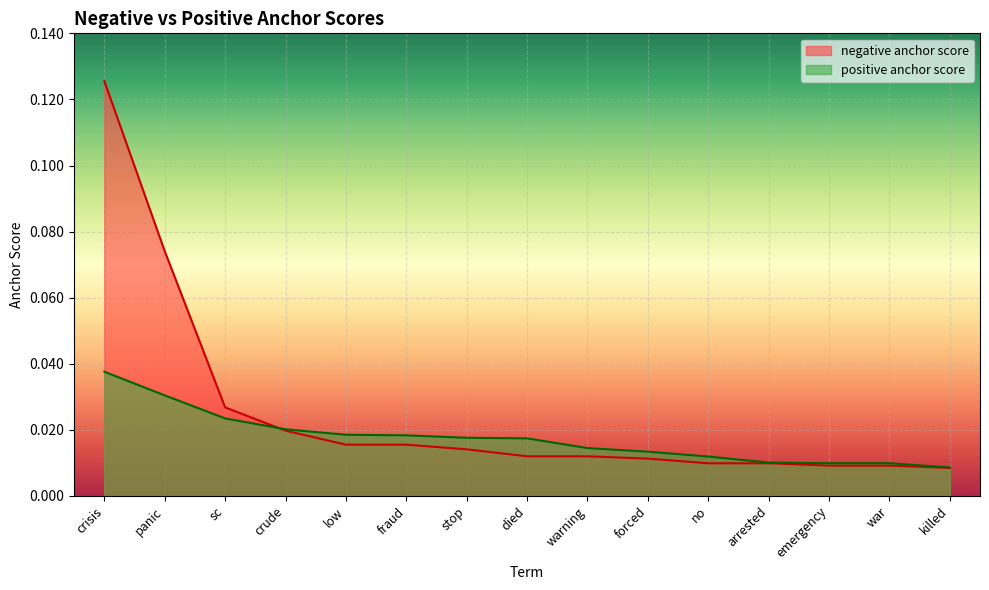

List the series in order of their overall mean, lowest first.

positive anchor score, negative anchor score